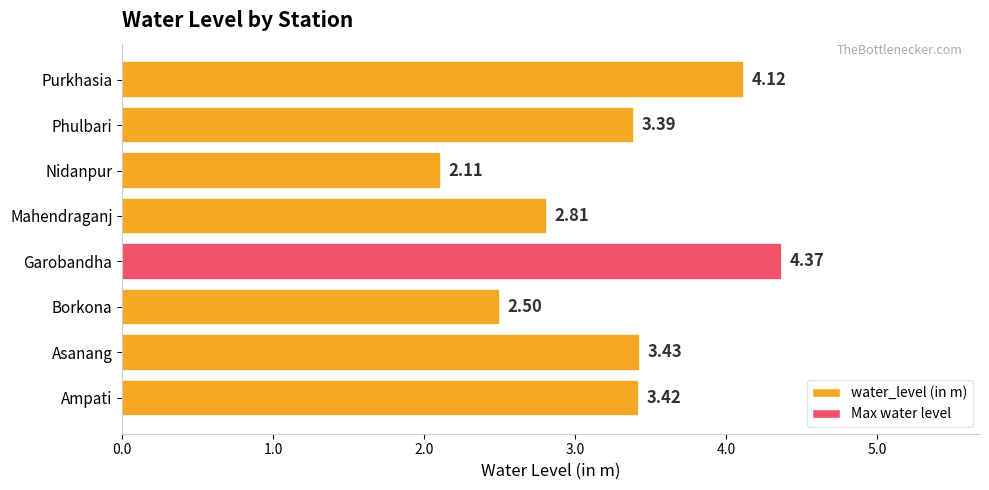

At which label is the value closest to 3?

Mahendraganj